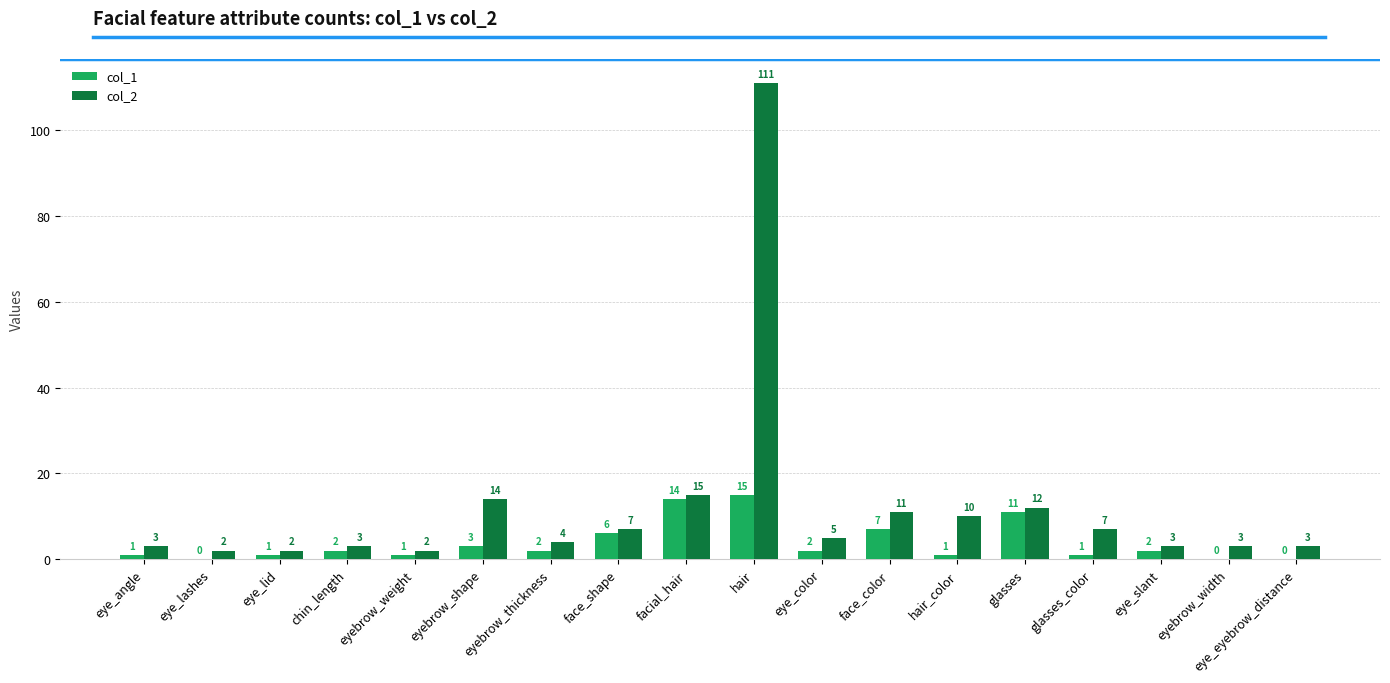

What is the total value across all series at eye_angle?

4